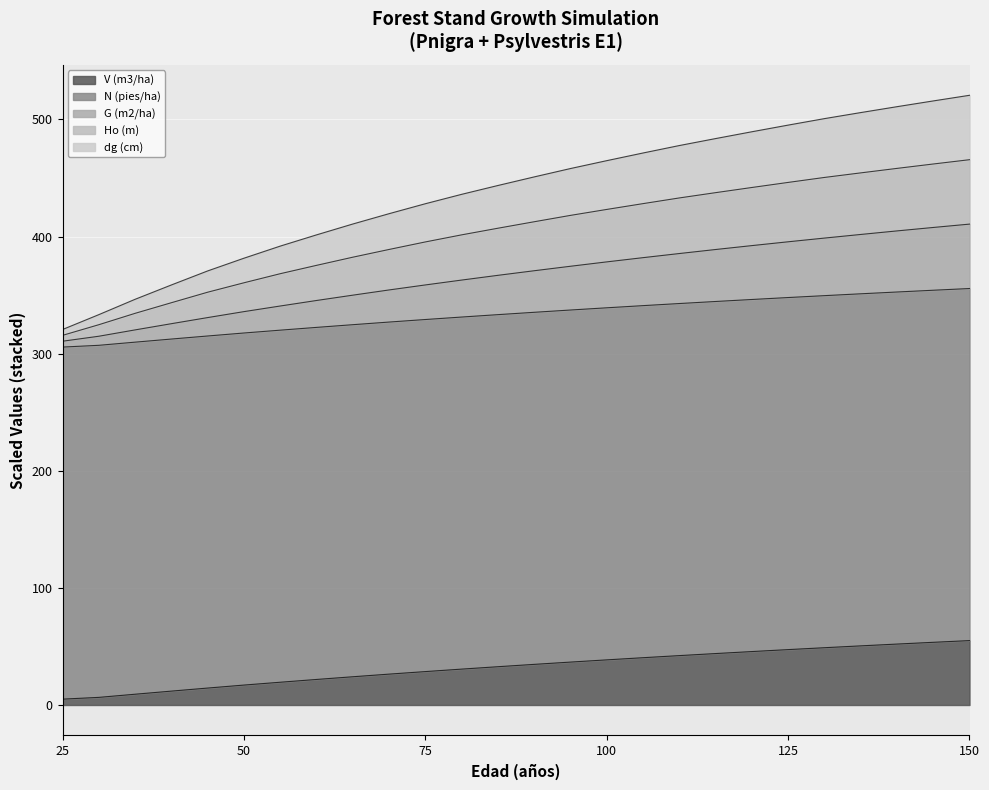

What is the spread (max minus min) of values at 135?

455.4